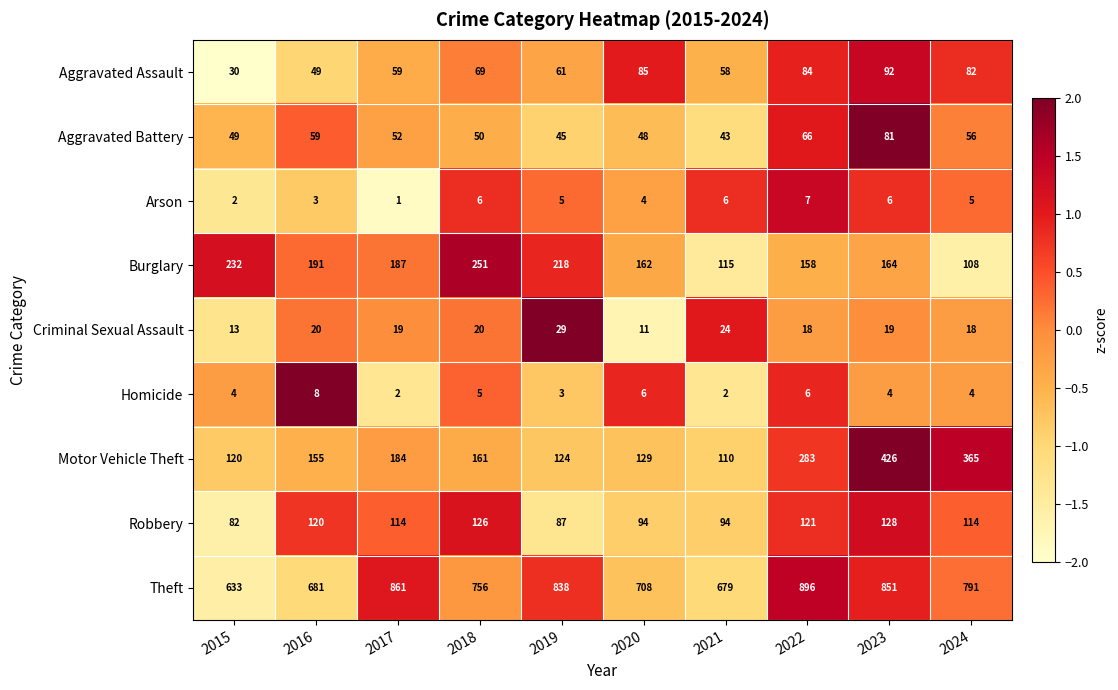

What is the difference between the maximum and minimum values in the Arson series?

6